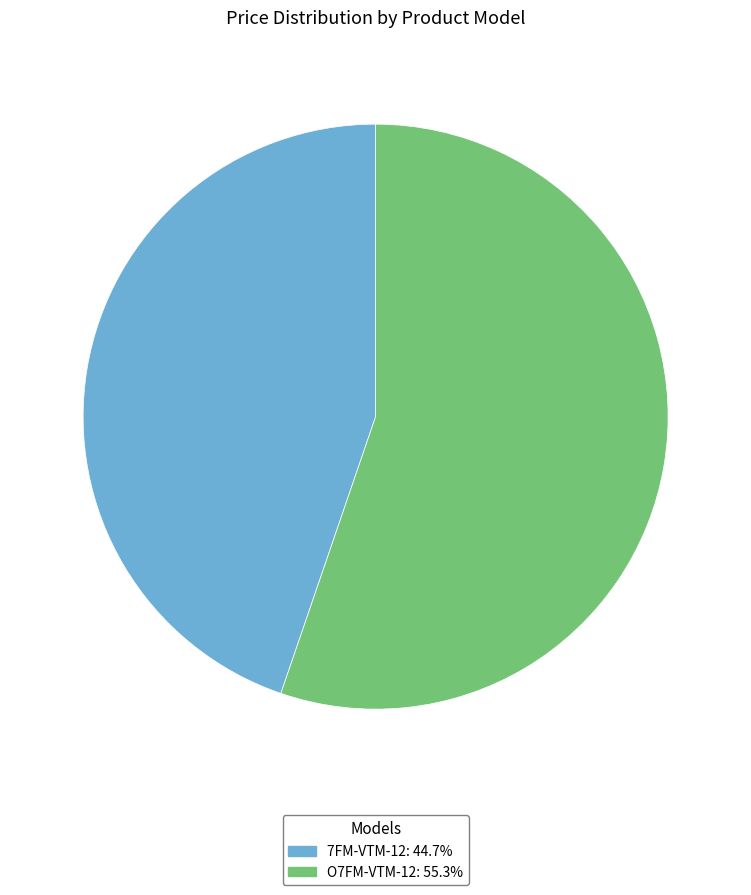

The O7FM-VTM-12 slice represents 55% of the pie. True or false?

True